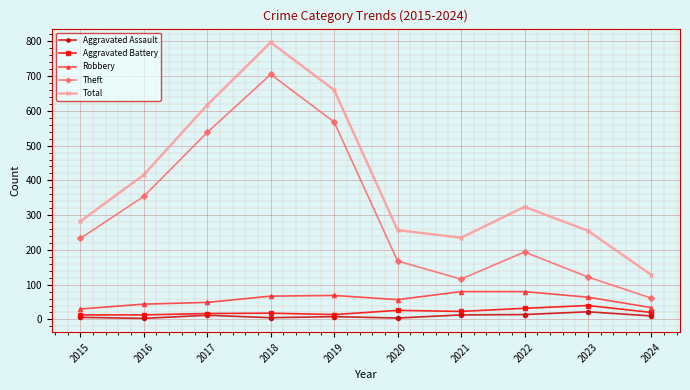

How many data points in Total are less than 324?

5